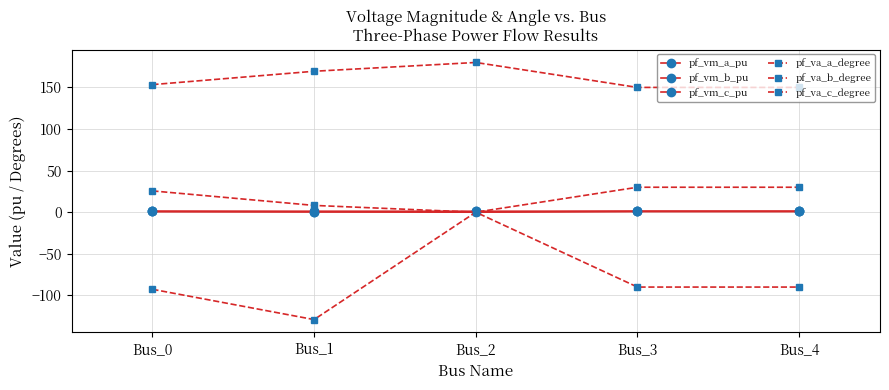

At Bus_3, list the series in order from smallest to largest.

pf_va_b_degree, pf_vm_b_pu, pf_vm_c_pu, pf_vm_a_pu, pf_va_a_degree, pf_va_c_degree